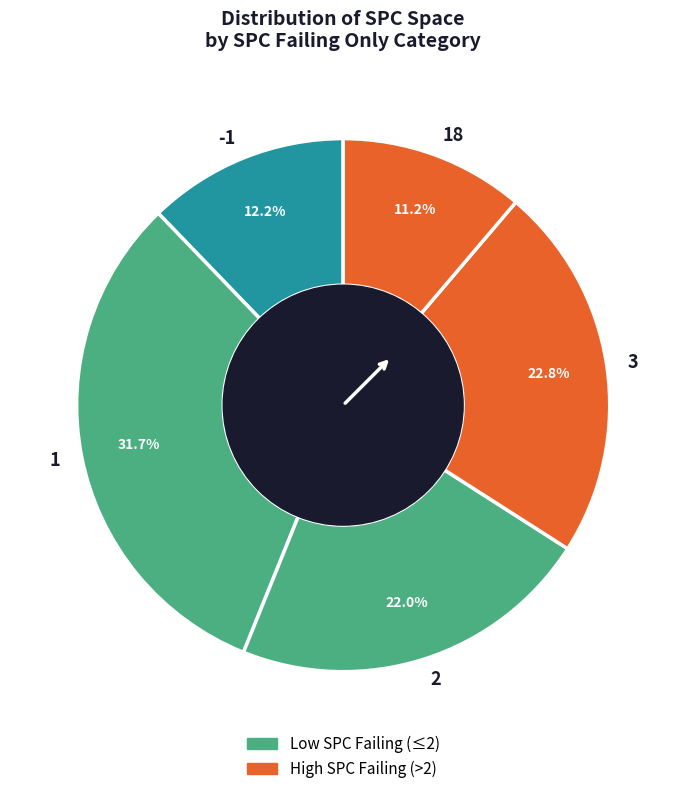

Which slice is the smallest?

18